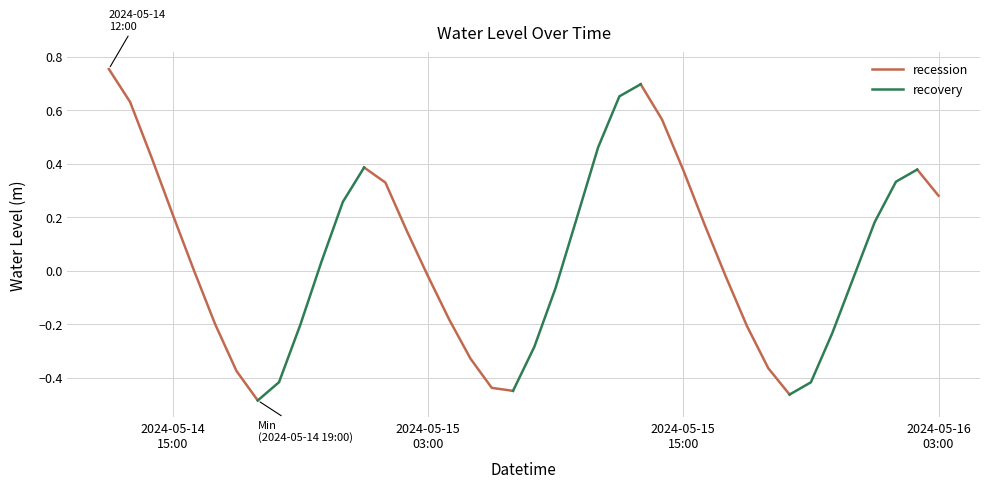

Which label corresponds to the smallest value in the chart?

2024-05-14 19:00:00